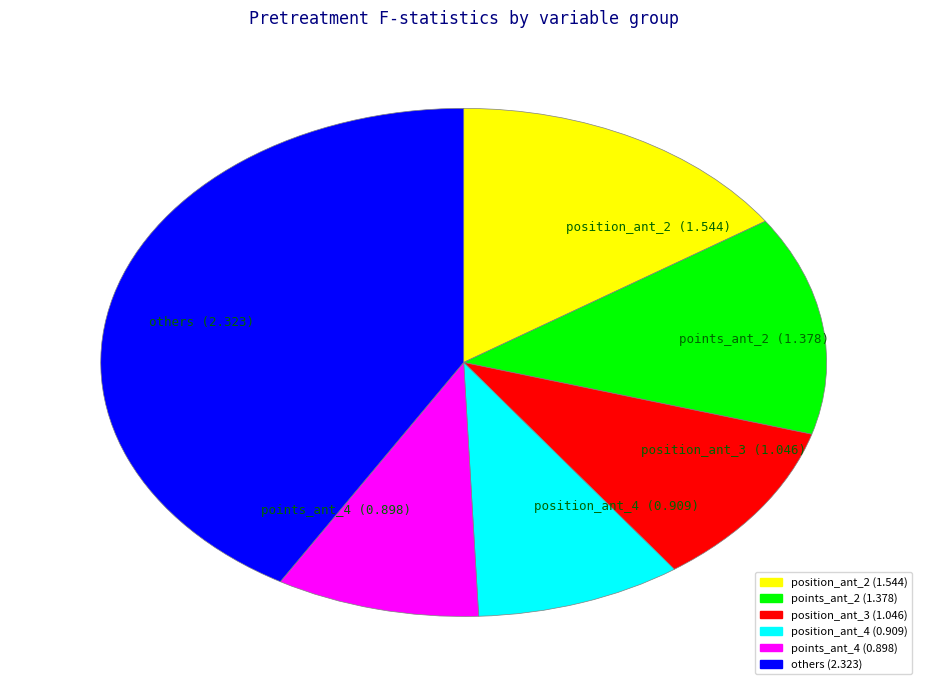

What is the largest slice in the pie chart?

others (2.323)